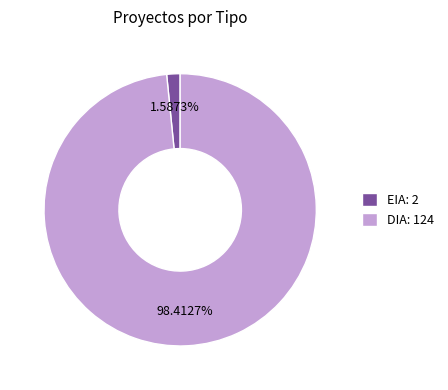

Is the sum of DIA and EIA greater than half?

Yes